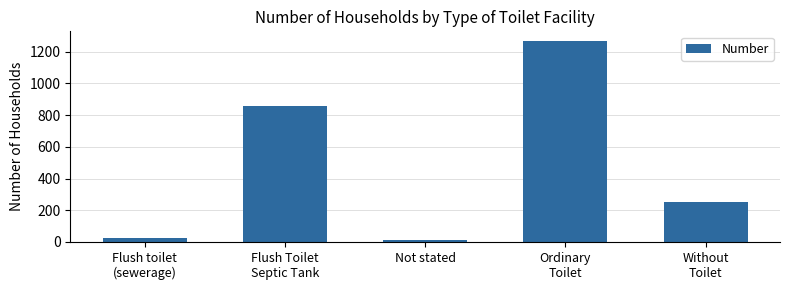

Is it true that the value at Ordinary
Toilet is 2260?

False